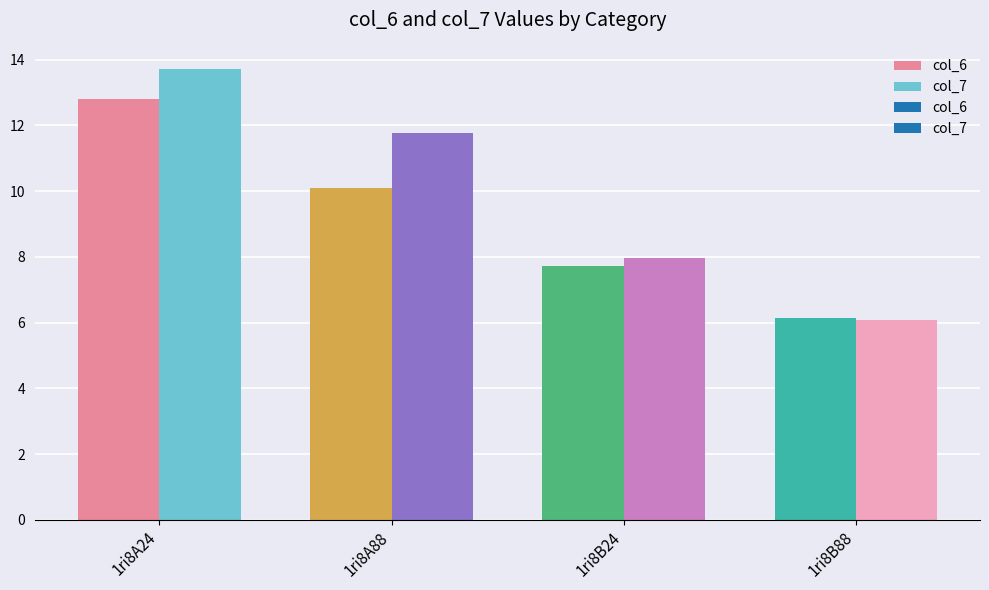

Which category has the highest value in the col_7 series?

1ri8A24